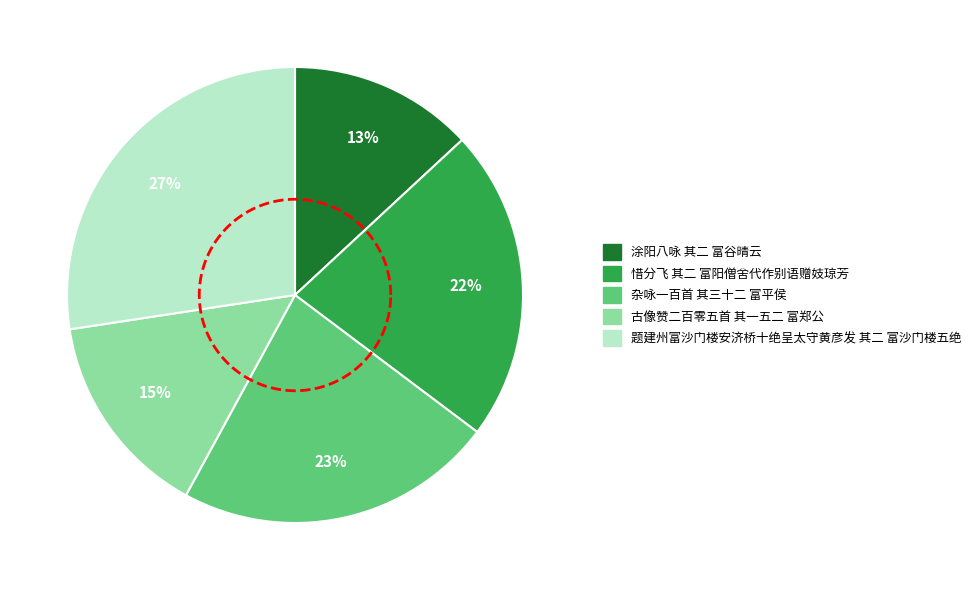

To the nearest percent, what percentage of the pie is 杂咏一百首 其三十二 富平侯?

23%